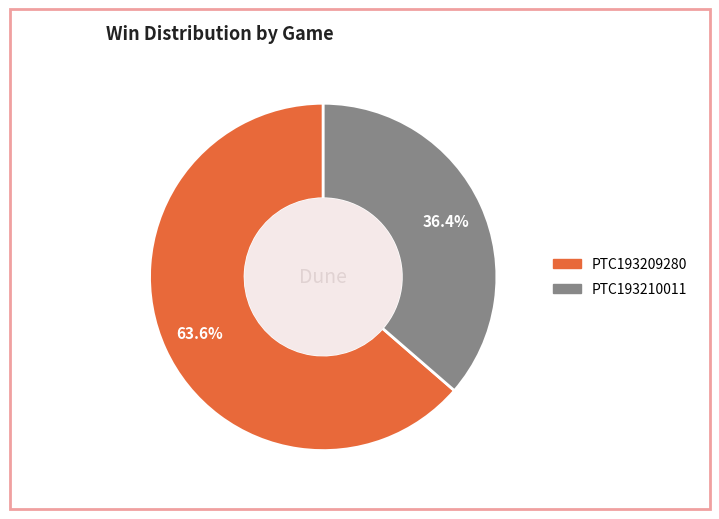

Does any single category account for the majority?

Yes